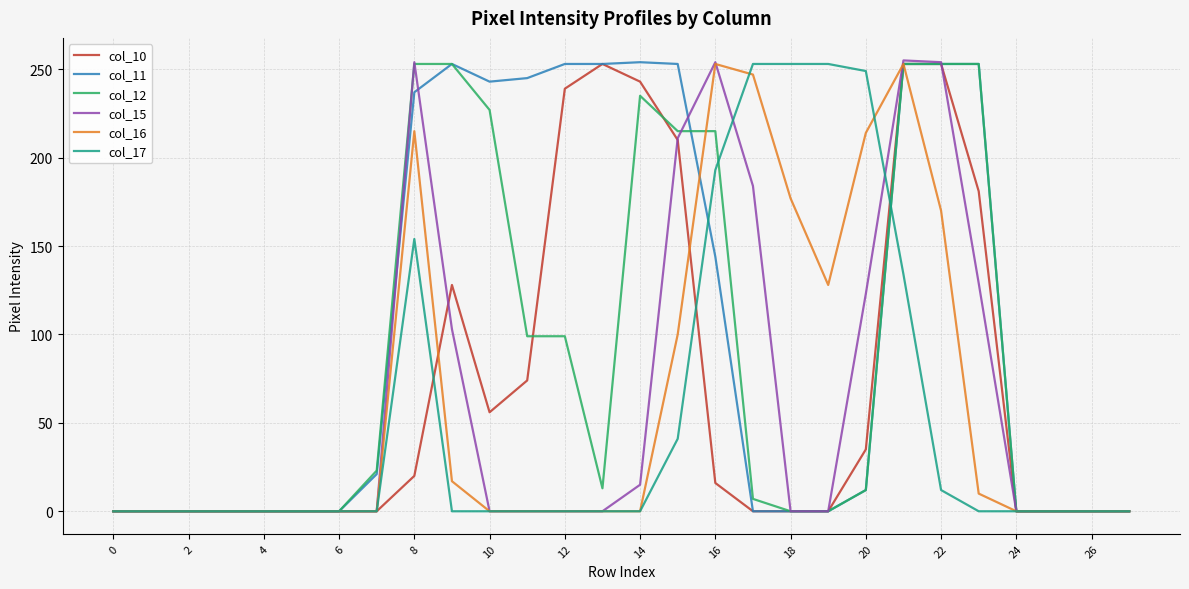

Which series has the largest total across all categories?

col_11